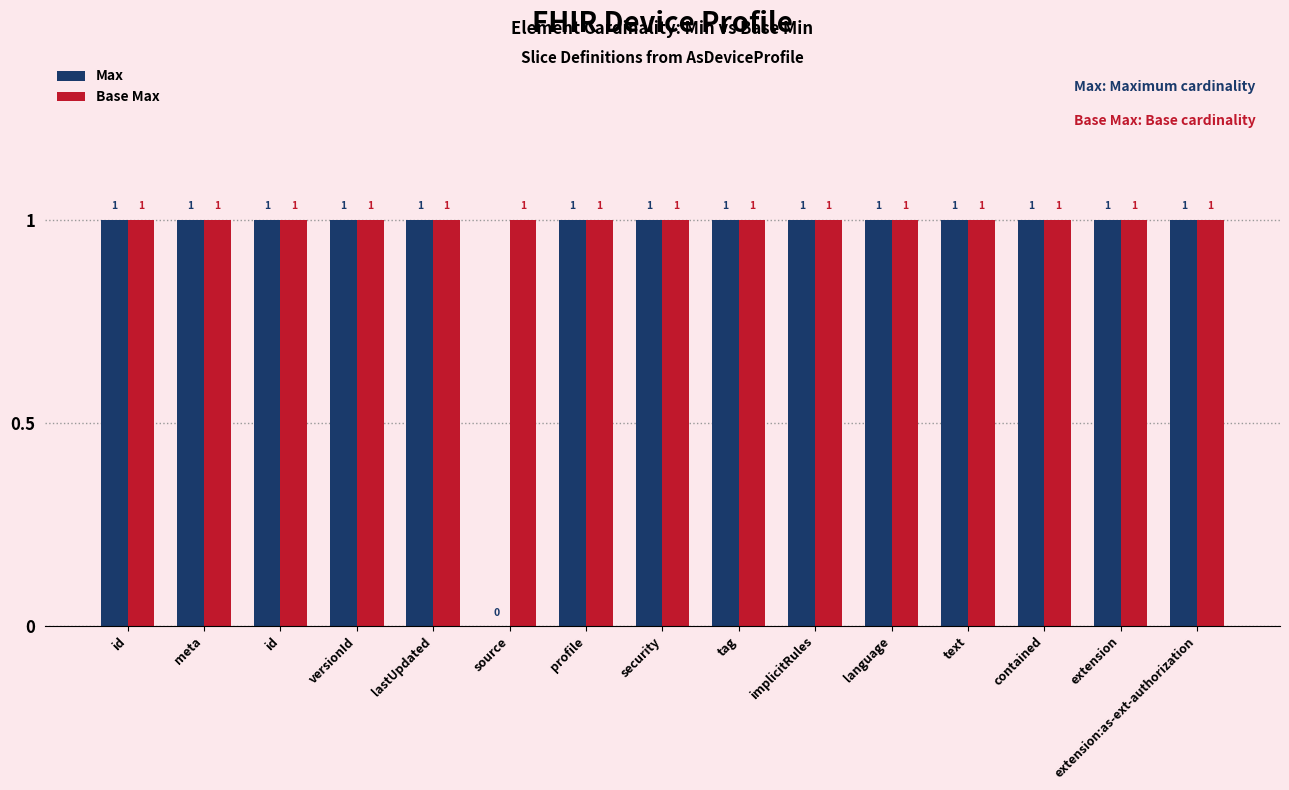

Where is Base Max nearest to the value 1?

id